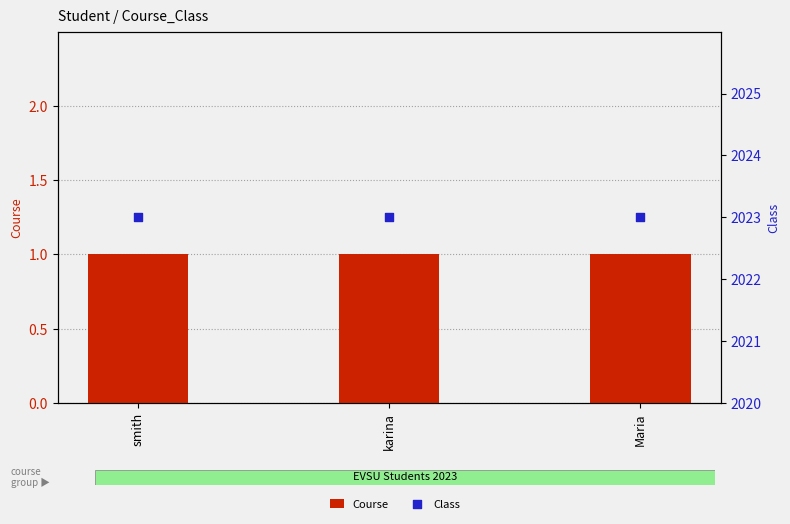

Is the value of Course at Maria greater than the value of Class at Maria?

No